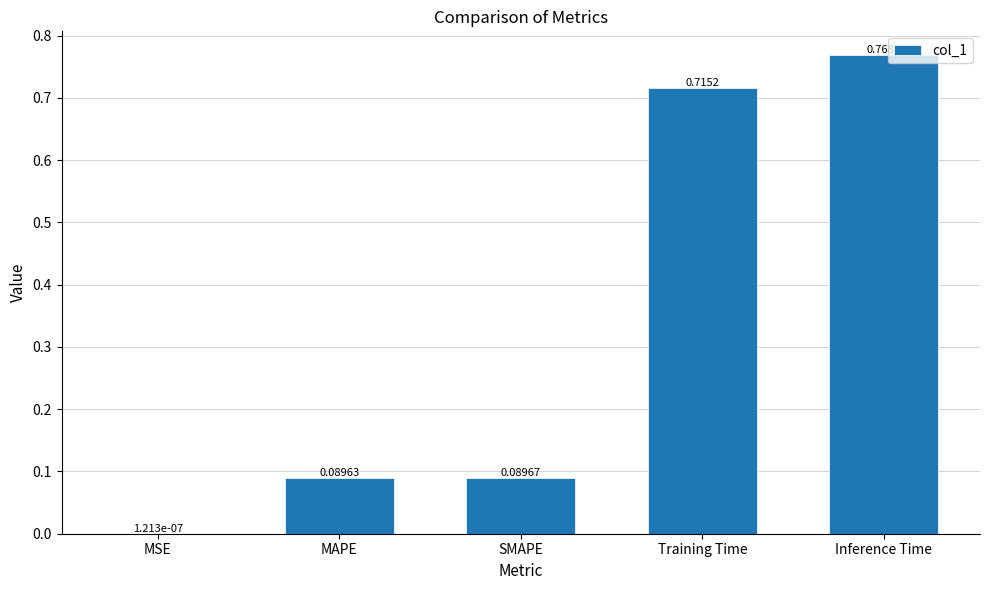

What is the change in value from SMAPE to Inference Time?

+0.7